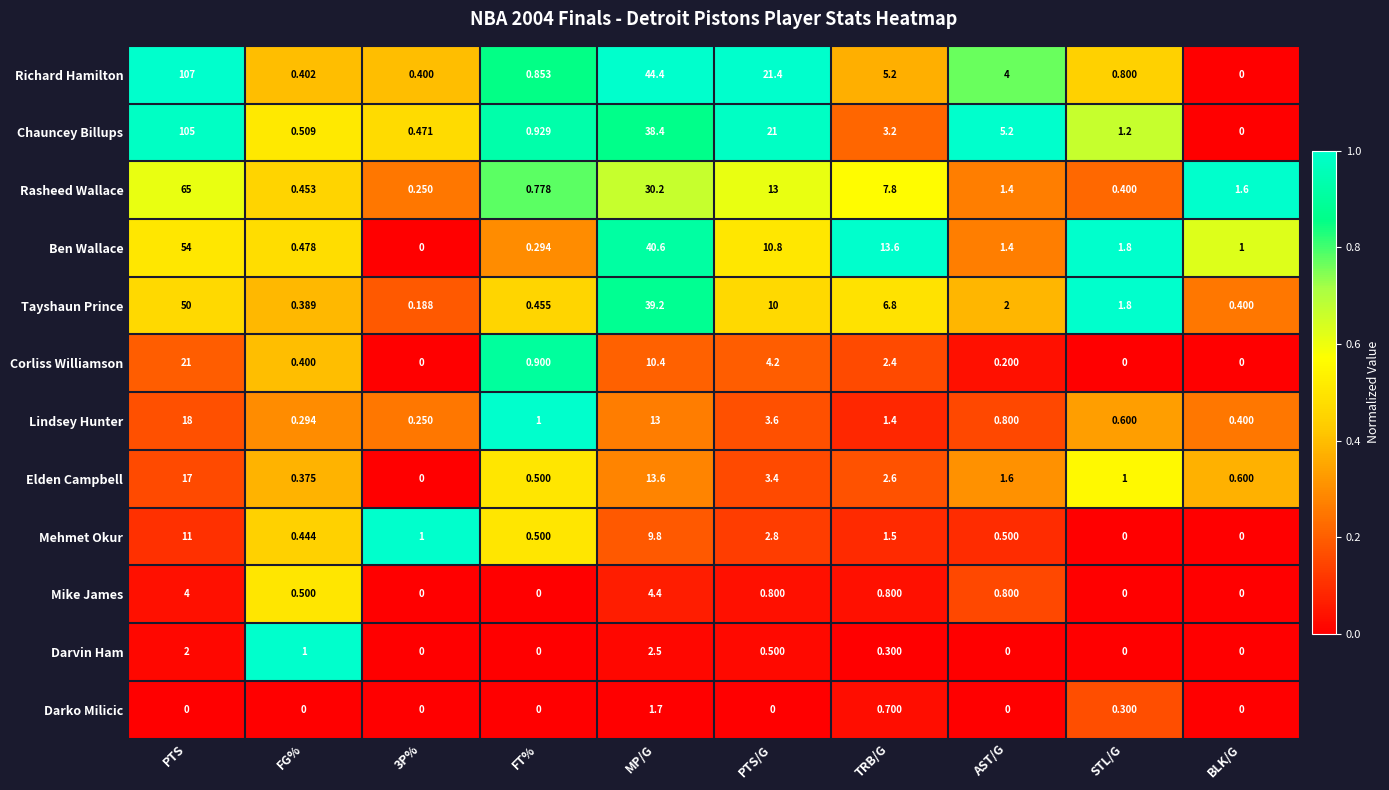

What is the total value across all series at STL/G?

7.9